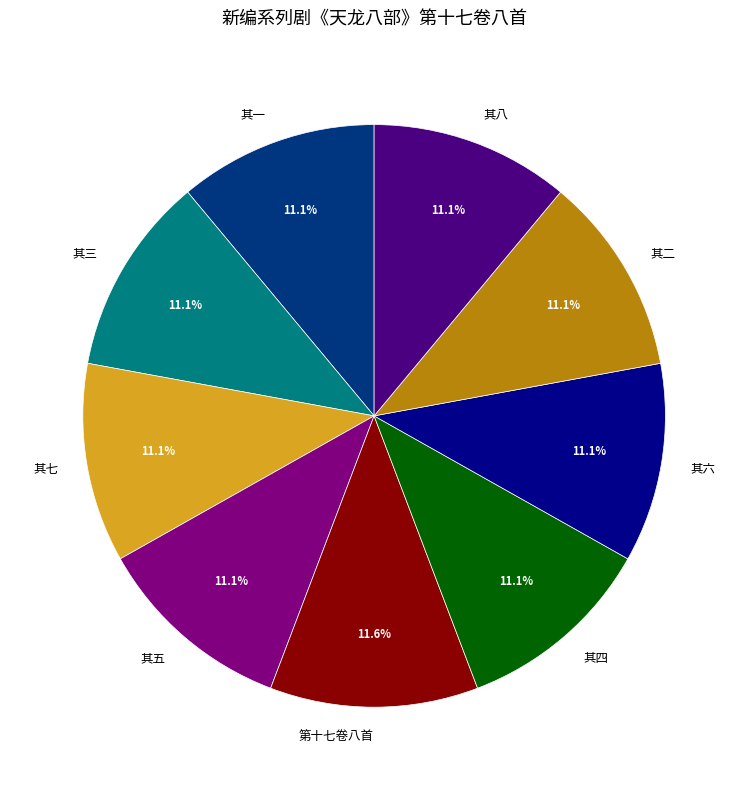

Does 其一 account for over 50% of the chart?

No